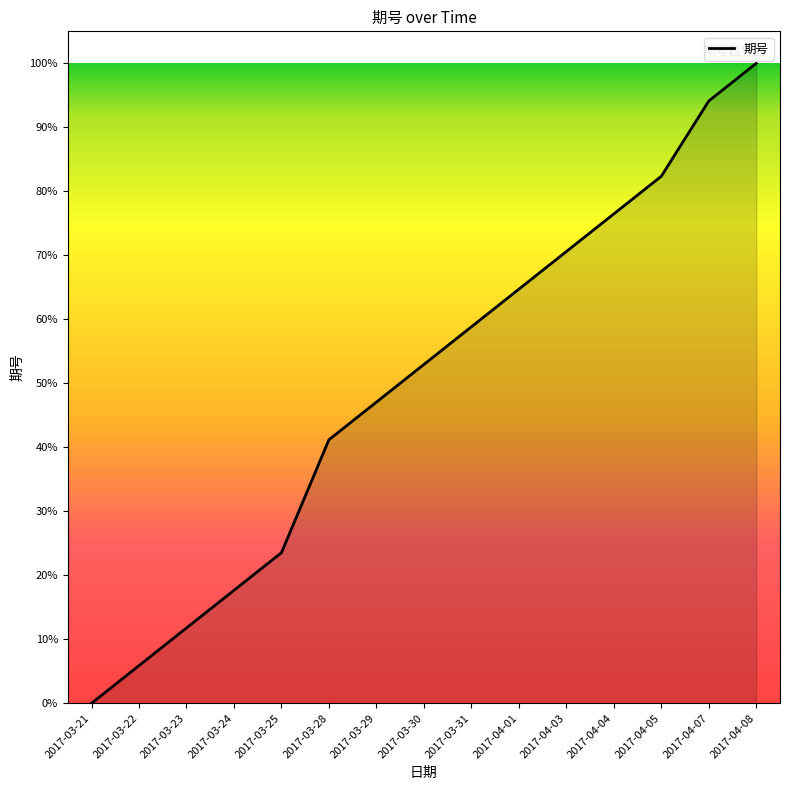

Does the chart display data point markers on the line(s)?

No